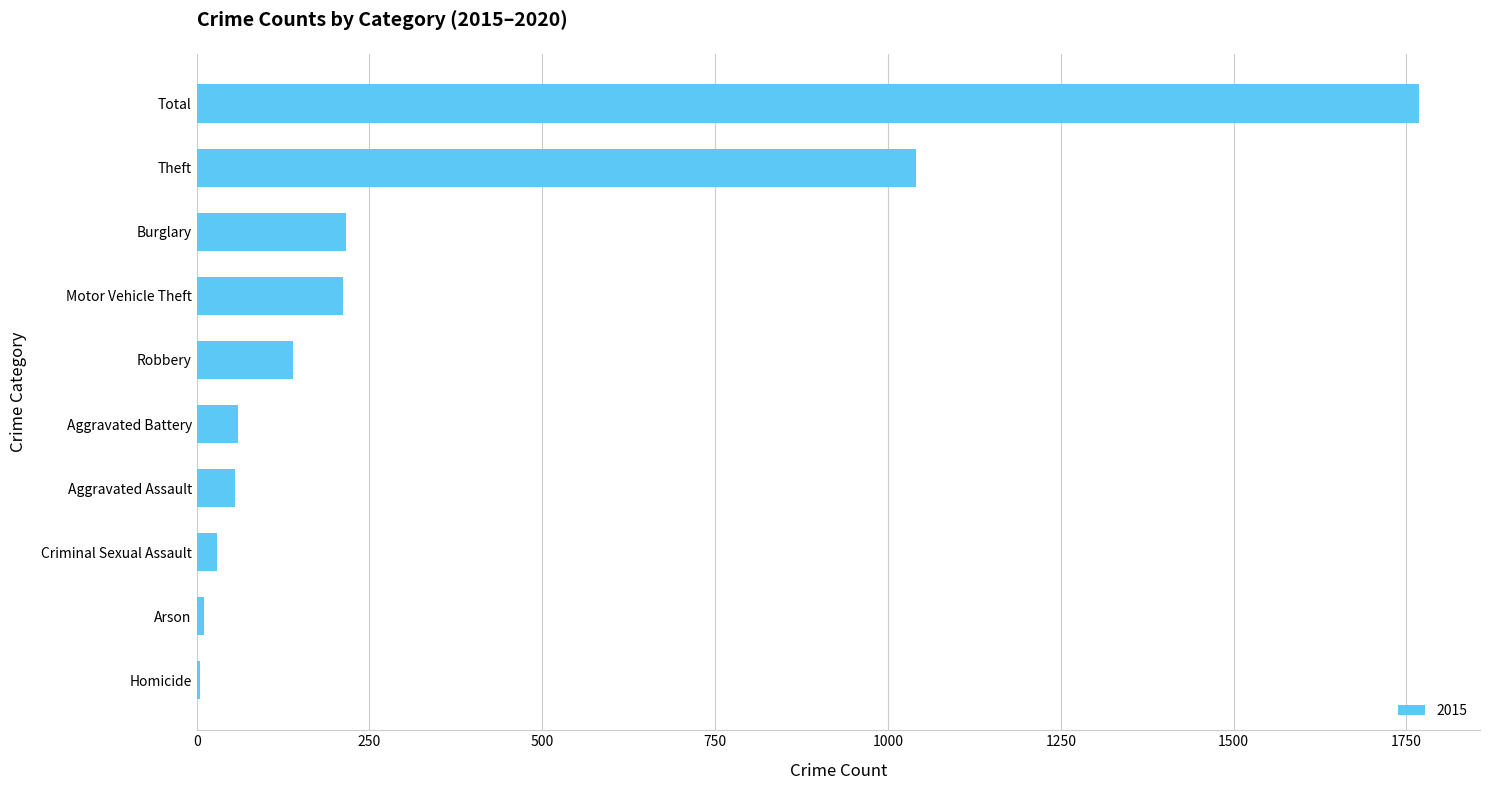

Are the bars horizontal?

Yes